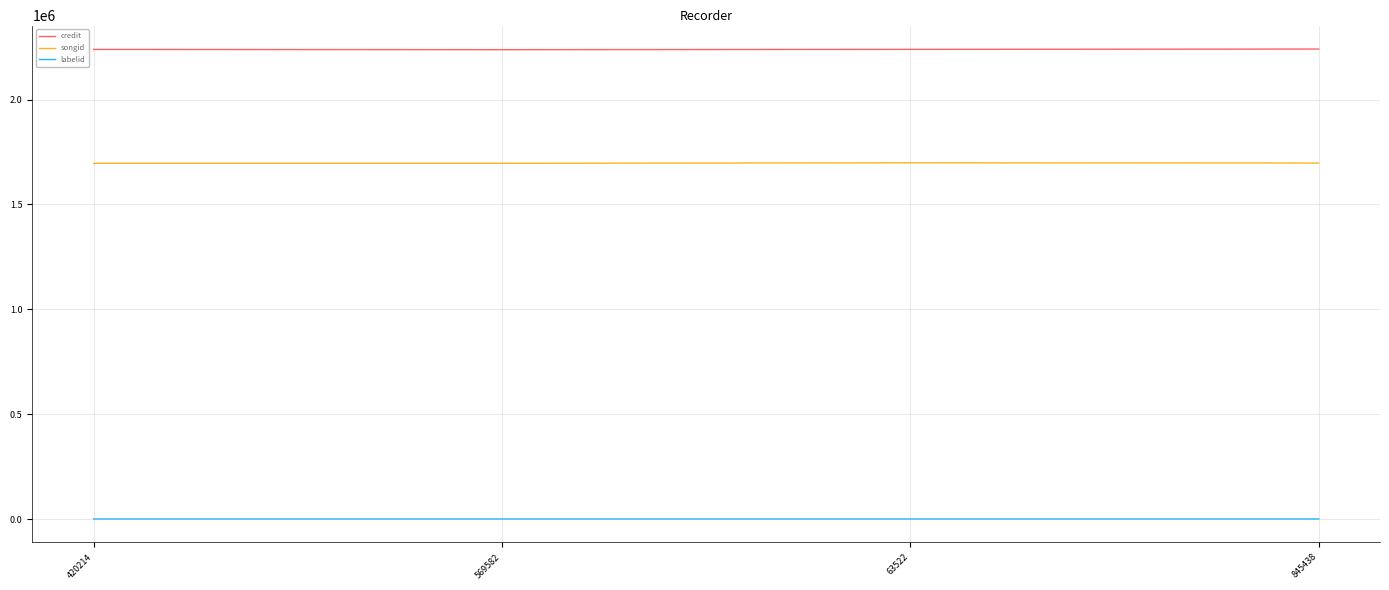

What is the maximum value shown in the chart?

2240907.1